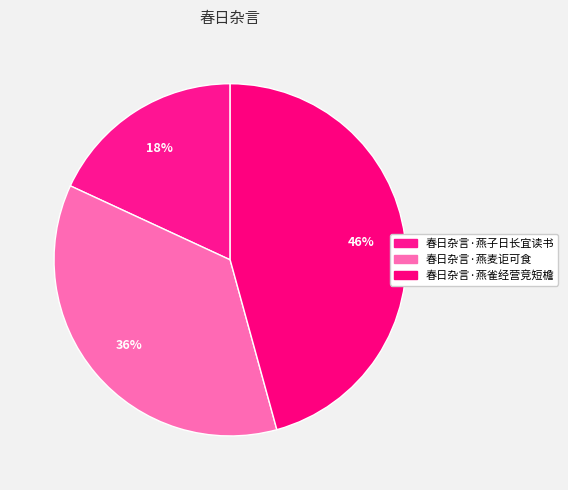

What is the smallest slice in the pie chart?

春日杂言·燕子日长宜读书